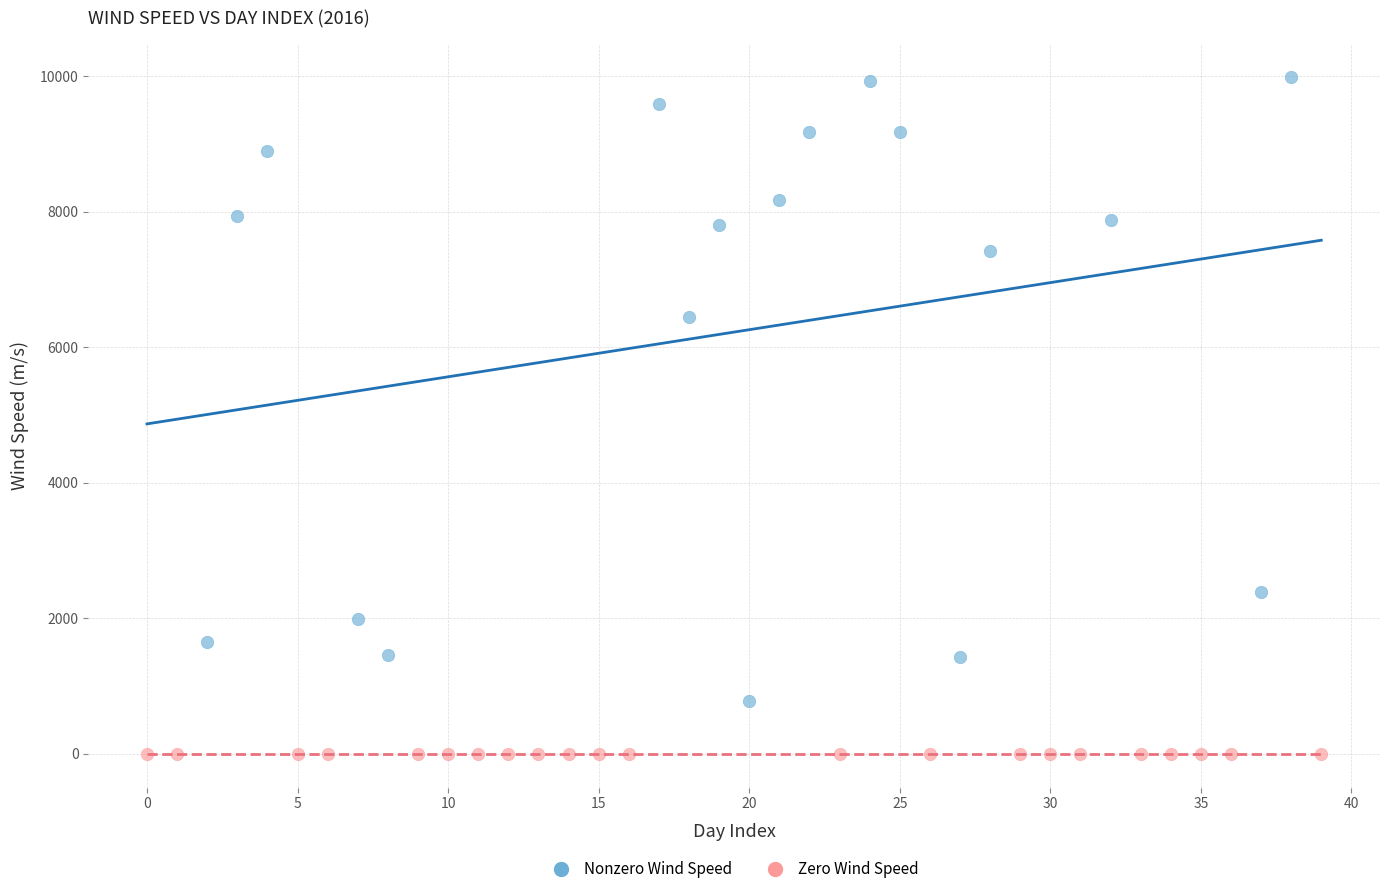

Which series reaches the minimum Y coordinate?

Zero Wind Speed